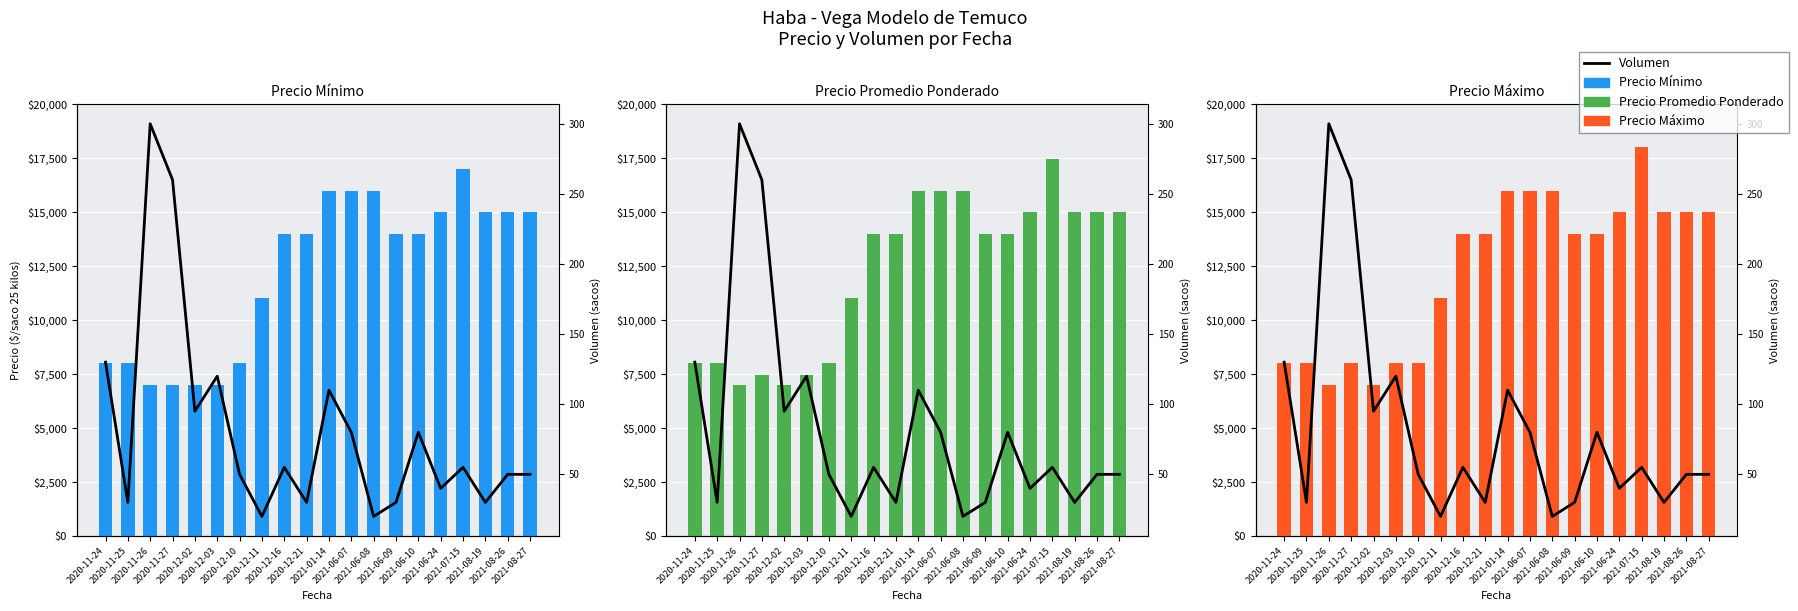

What is the total value across all series at 2020-11-24?

24130